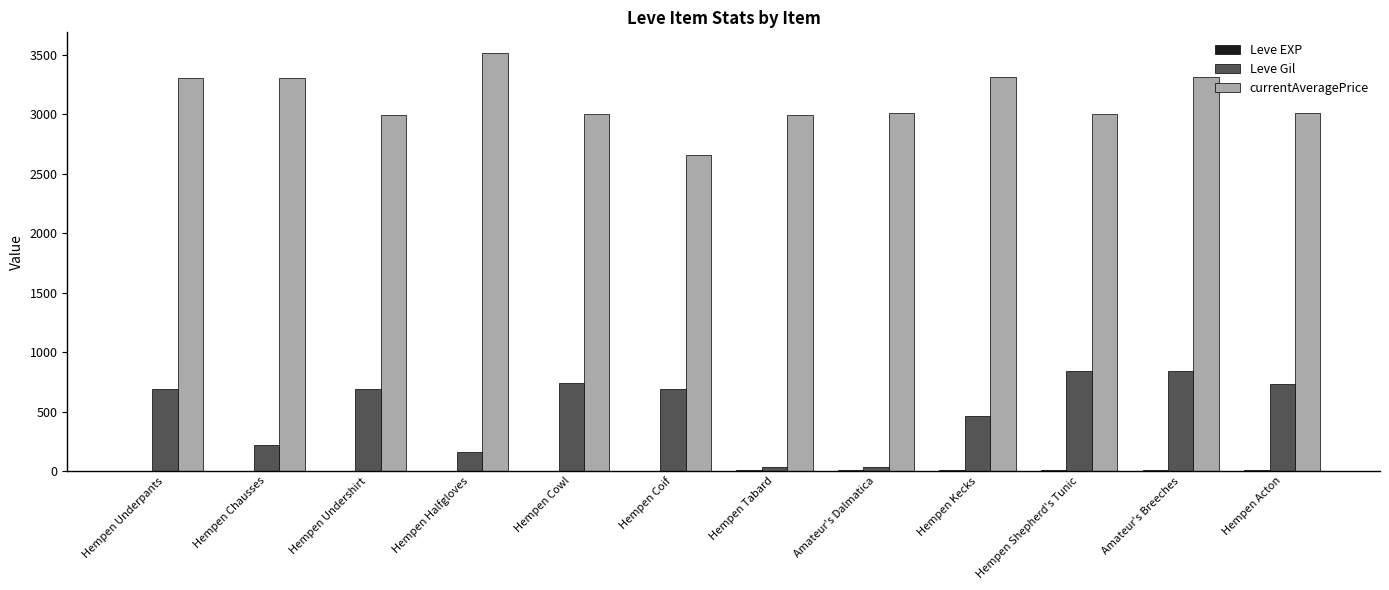

At which category does the chart reach its peak across all series?

Hempen Halfgloves